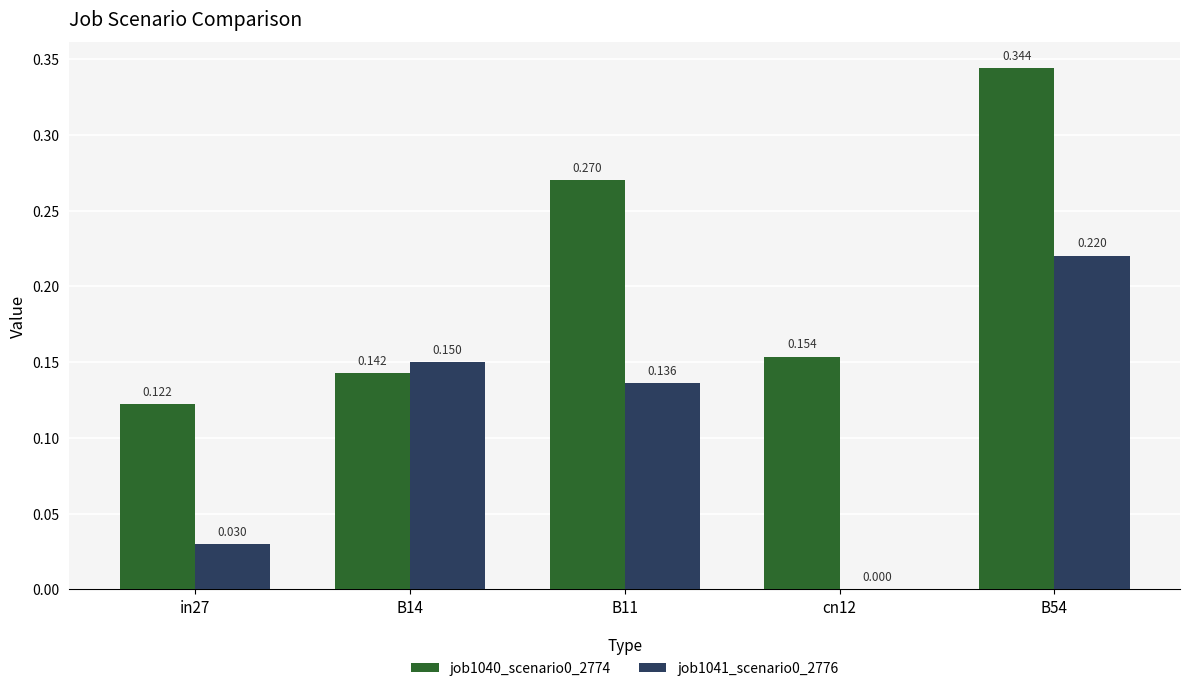

Is the value of job1040_scenario0_2774 at in27 greater than the value of job1041_scenario0_2776 at in27?

Yes